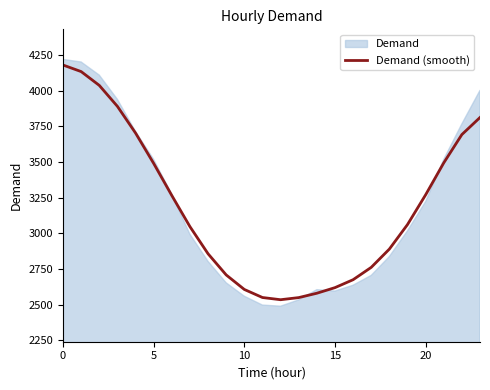

Between 16 and 14, which is larger?

16